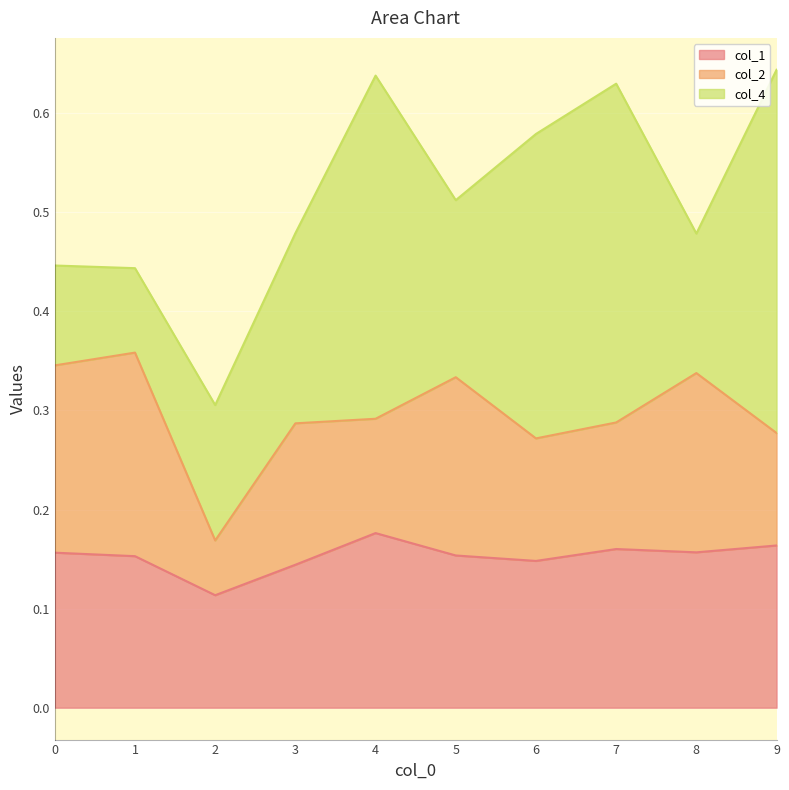

What is the sum of all col_2 values?

1.4